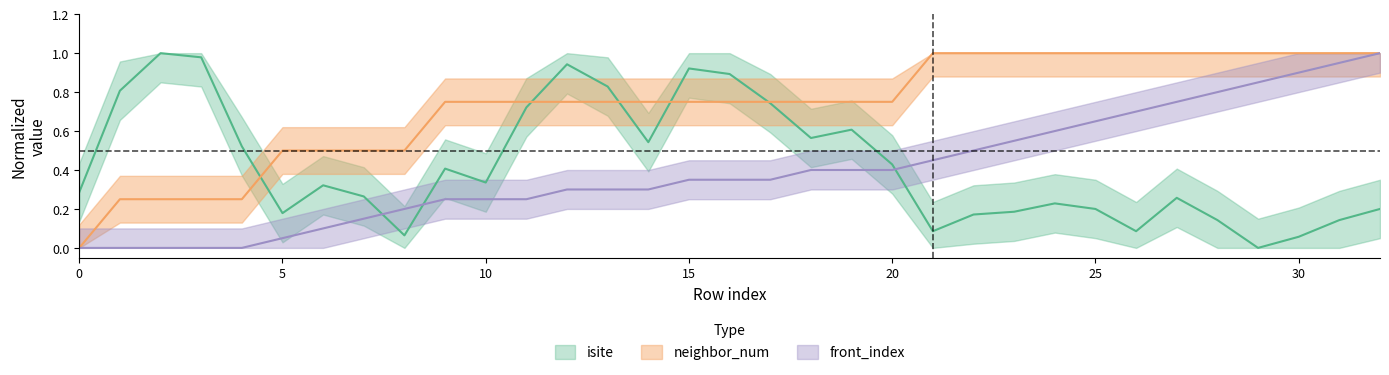

How many lines are shown in the chart?

3